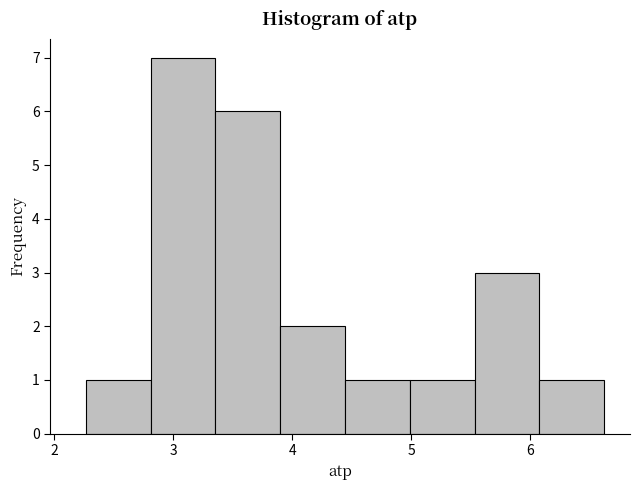

Reading left to right, transcribe this chart: for each bar, give the range it covers on the x-axis and its height. Neither the bar edges nor the heights are printed on the chart, so give them approximately, as read against the axes.

2.3 to 2.8: 1
2.8 to 3.4: 7
3.4 to 3.9: 6
3.9 to 4.4: 2
4.4 to 5.0: 1
5.0 to 5.5: 1
5.5 to 6.1: 3
6.1 to 6.6: 1